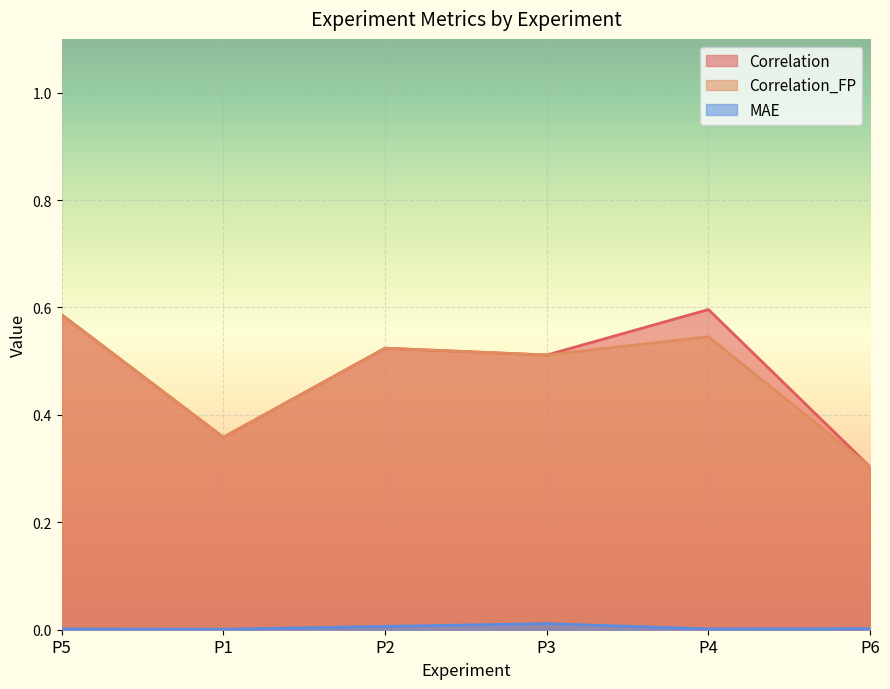

How many lines are shown in the chart?

3